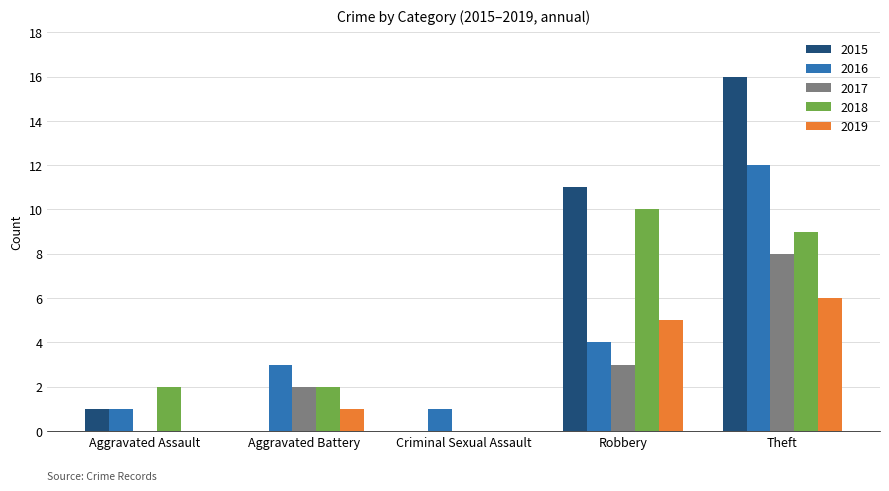

Reading left to right, list all the values displayed in this chart.

2015: 1	0	0	11	16
2016: 1	3	1	4	12
2017: 0	2	0	3	8
2018: 2	2	0	10	9
2019: 0	1	0	5	6